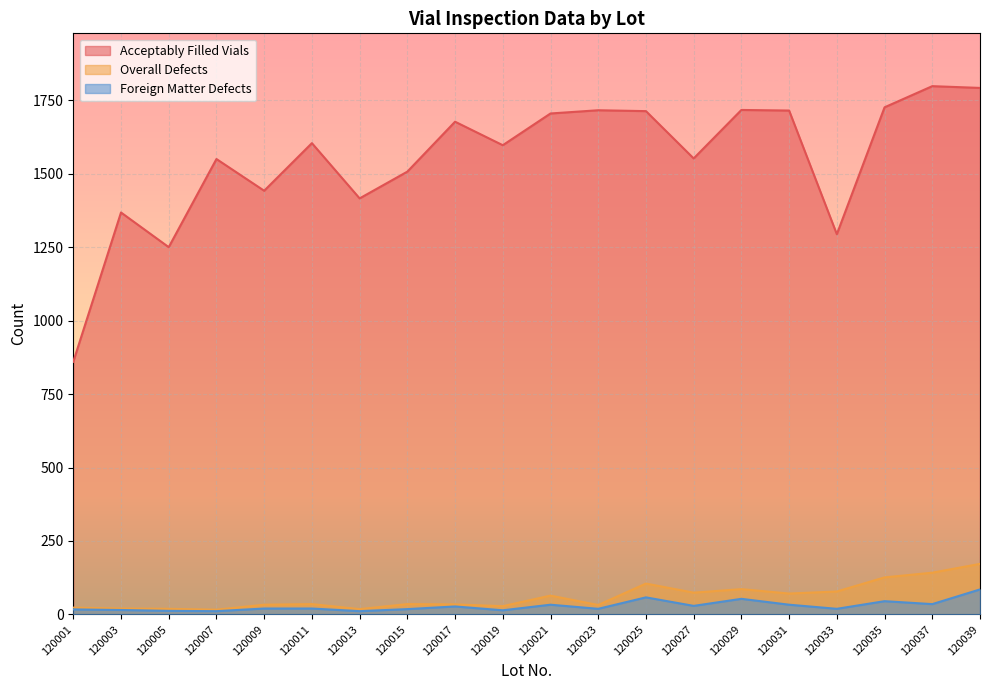

What is the value of the Foreign Matter Defects point at the 6th from the left?

20